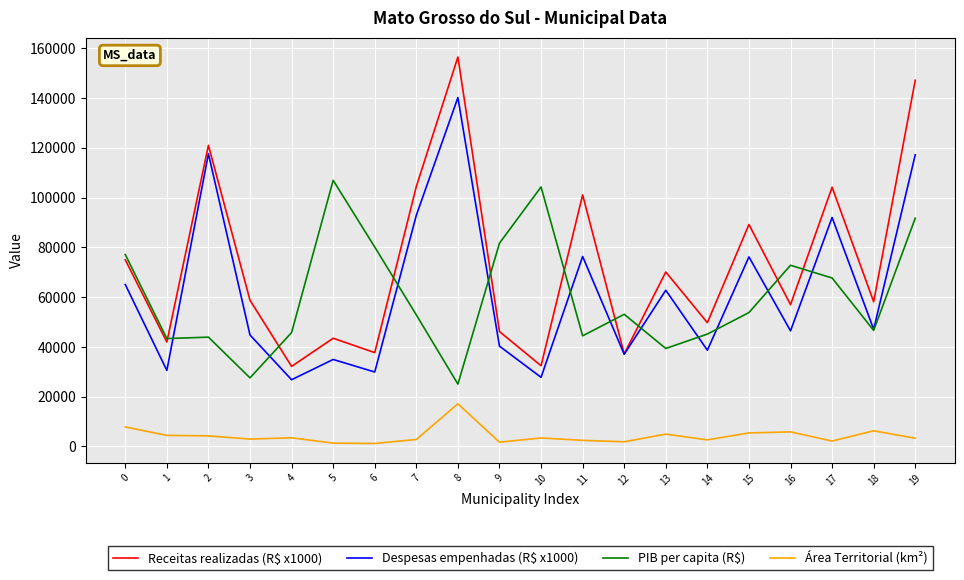

Where is the first local minimum for Despesas empenhadas (R$ x1000)?

1